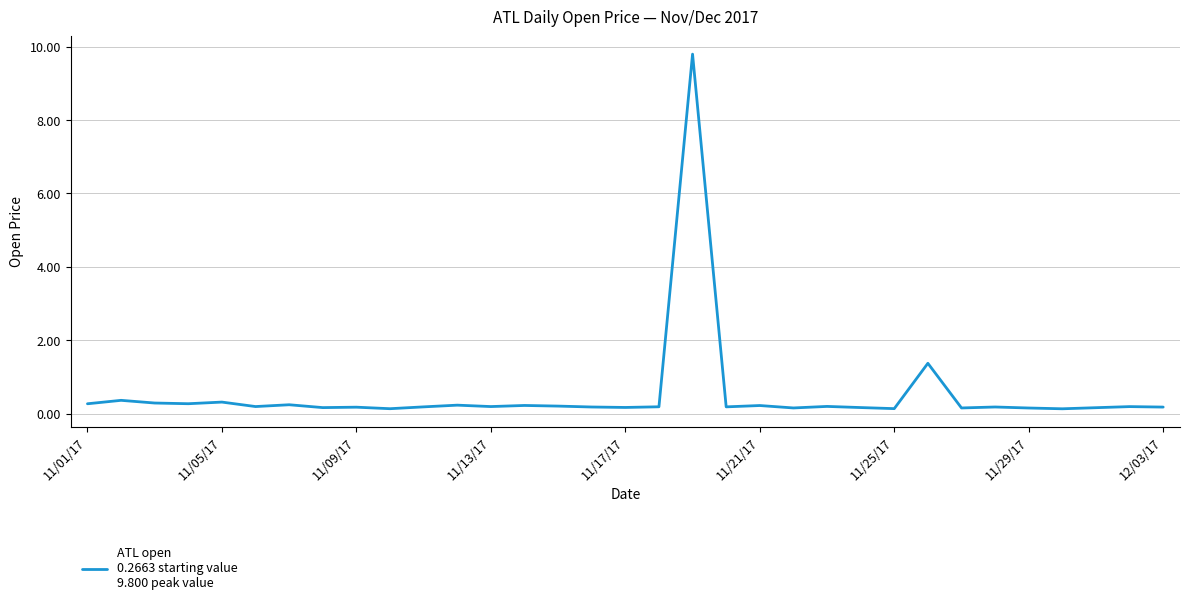

How many lines are shown in the chart?

1